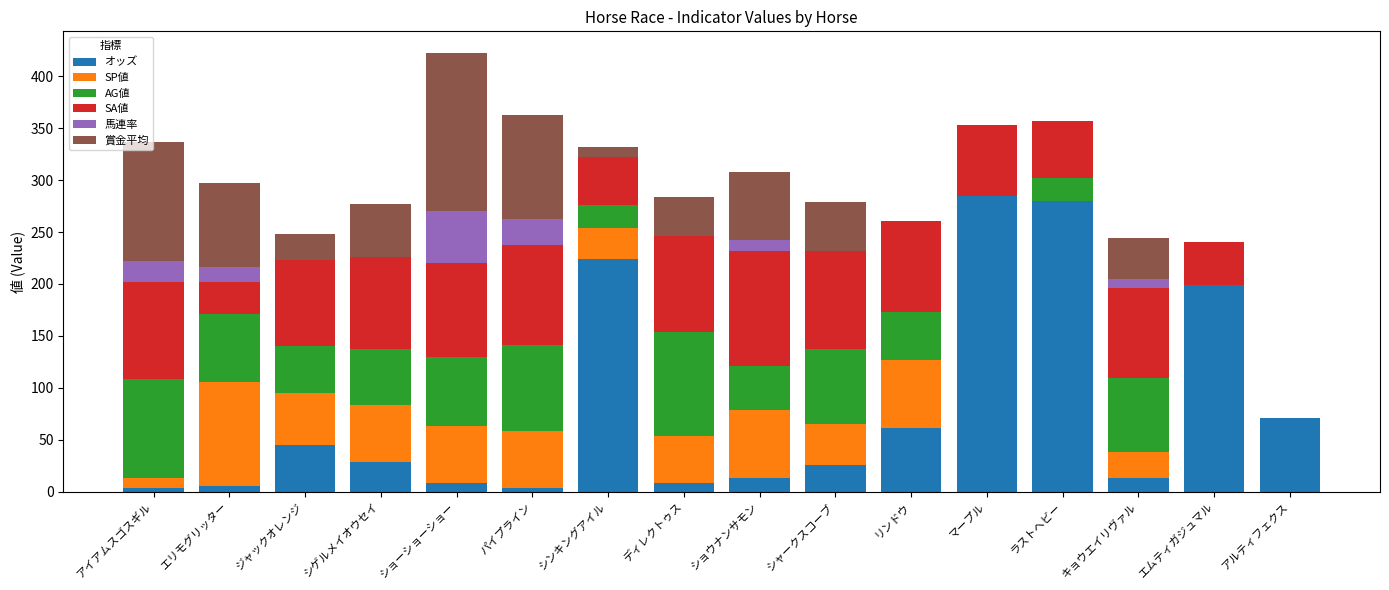

What is the sum of all オッズ values?

1278.0